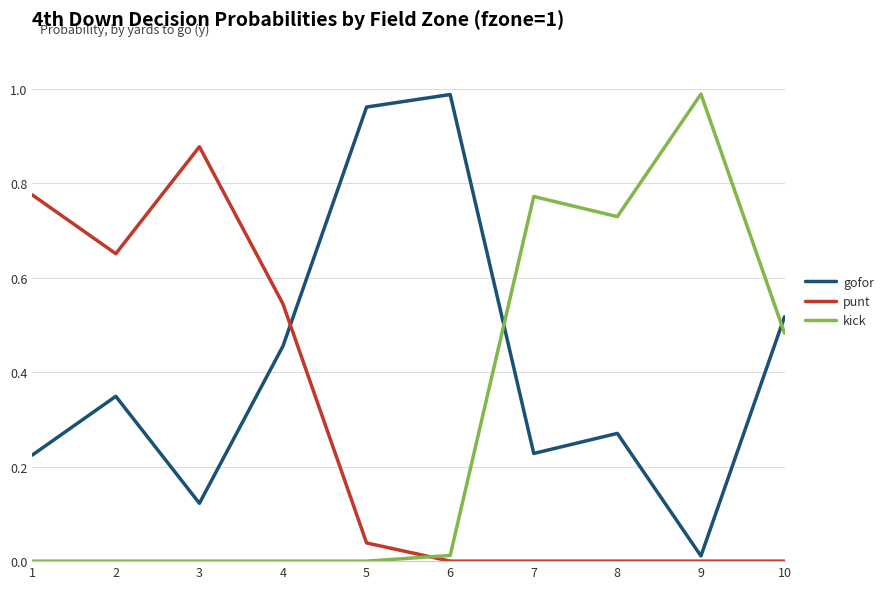

Does the chart display data point markers on the line(s)?

No